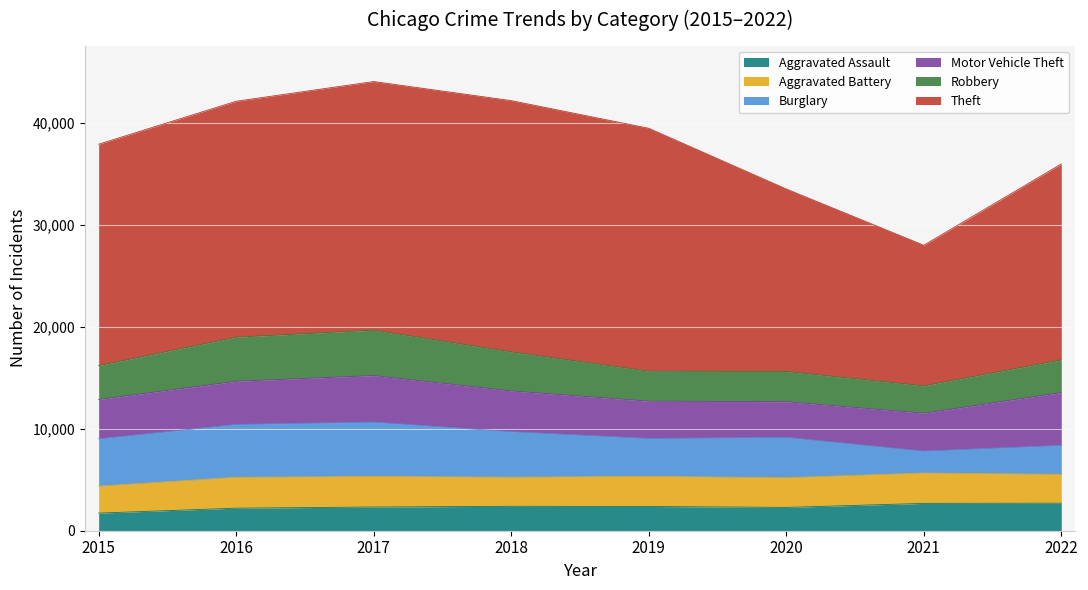

The value of Motor Vehicle Theft at 2018 is 4006. True or false?

True